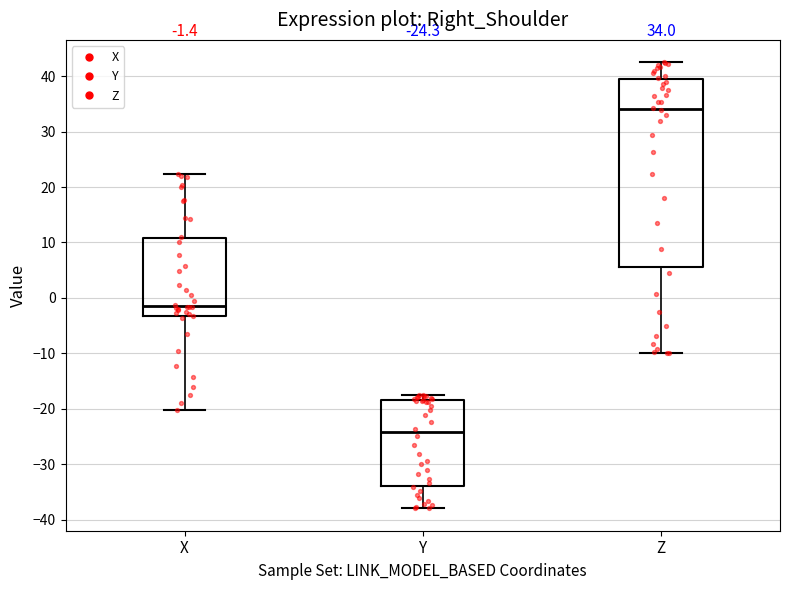

Comparing the boxes themselves (not the whiskers), which one is the tallest?

Z